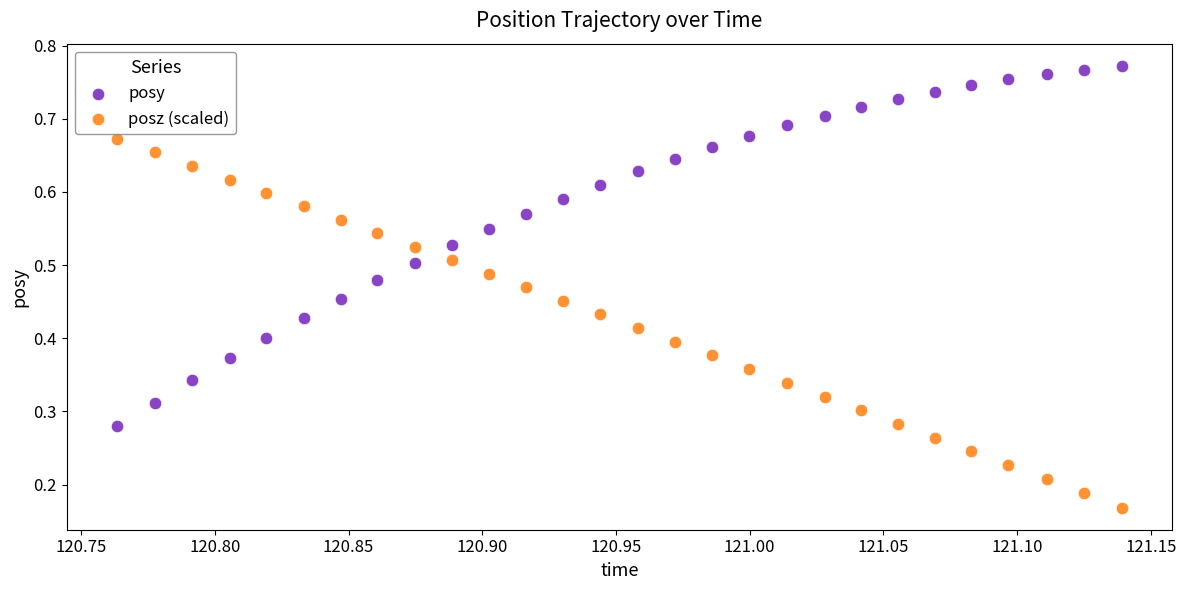

Which series contains the lowest Y value?

posz (scaled)